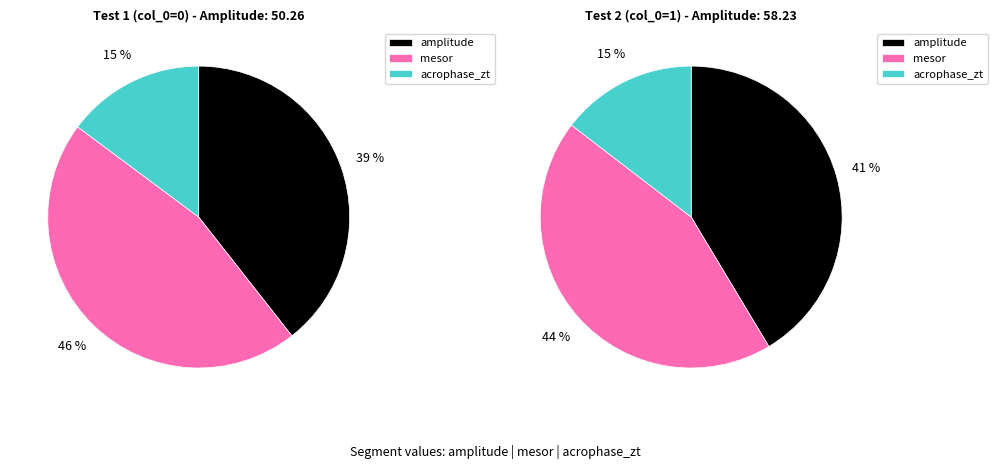

True or false: Test 1 accounts for 42% of the total.

False